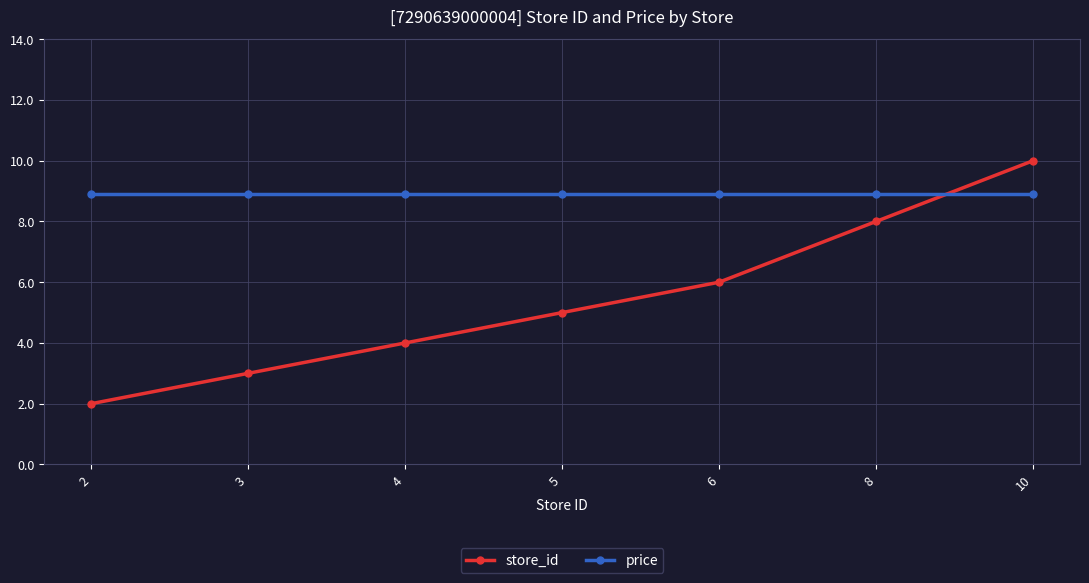

Rank the categories by store_id value from lowest to highest.

2, 3, 4, 5, 6, 8, 10